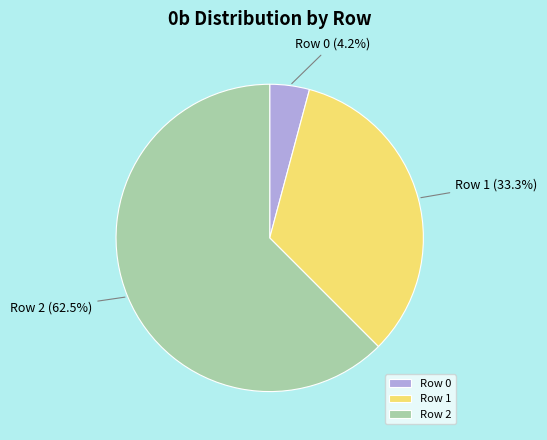

Rank the categories by value from highest to lowest.

Row 2, Row 1, Row 0